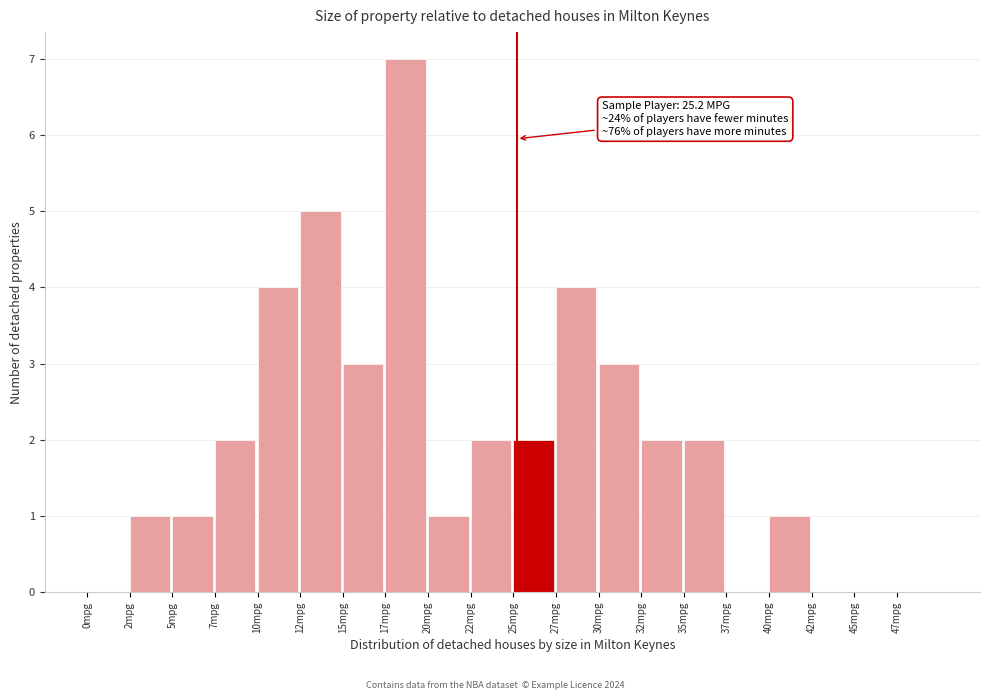

Which range on the x-axis has the tallest bar?

17.5 to 20.0